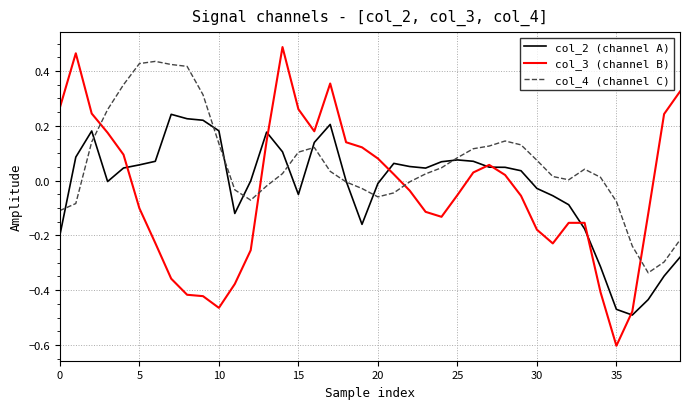

Which series has the largest range (max minus min)?

col_3 (channel B)